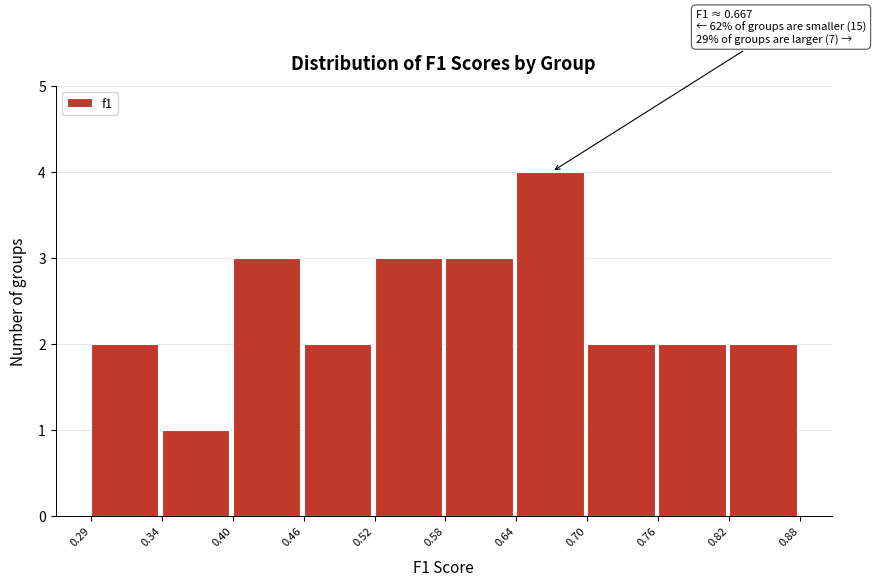

Which range on the x-axis has the tallest bar?

0.64 to 0.70